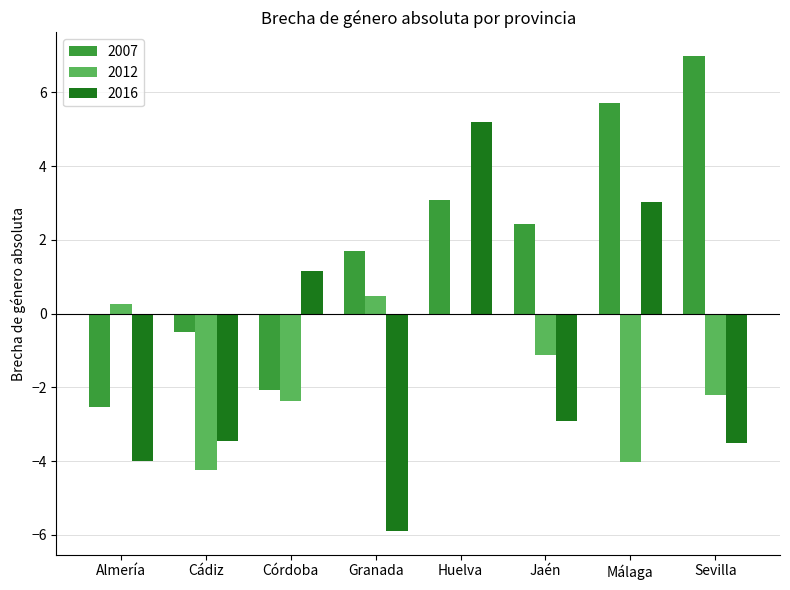

What is the total value across all series at Granada?

-3.7